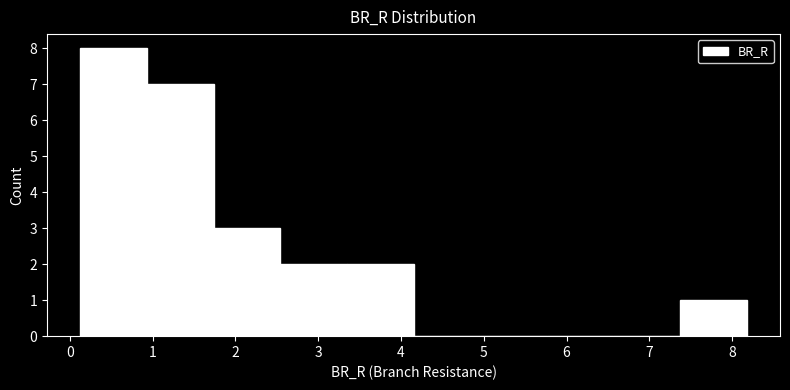

Which range on the x-axis has the tallest bar?

0.1 to 0.9